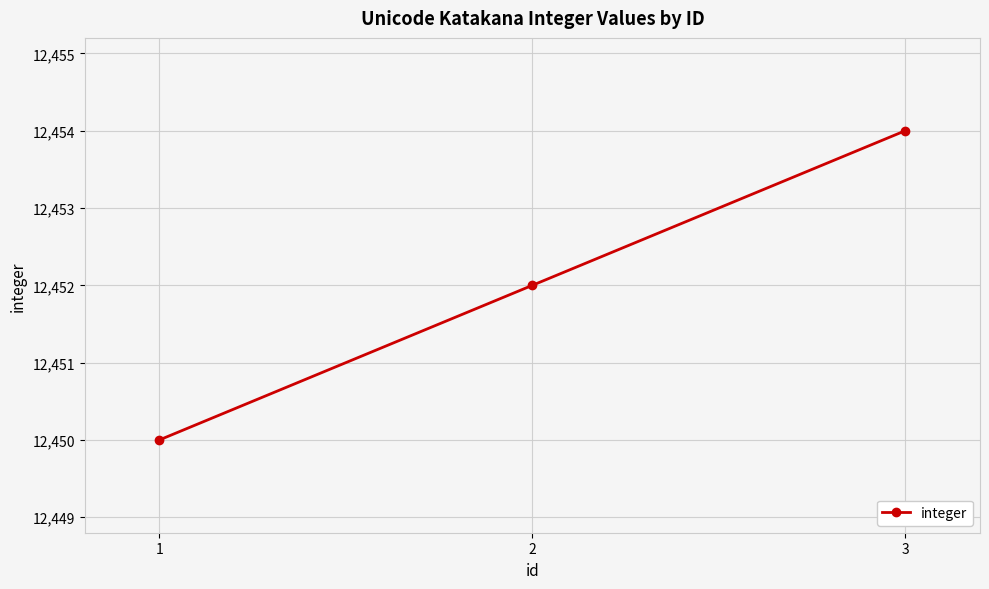

Approximately how many times larger is the value at 1 compared to 2?

1.0